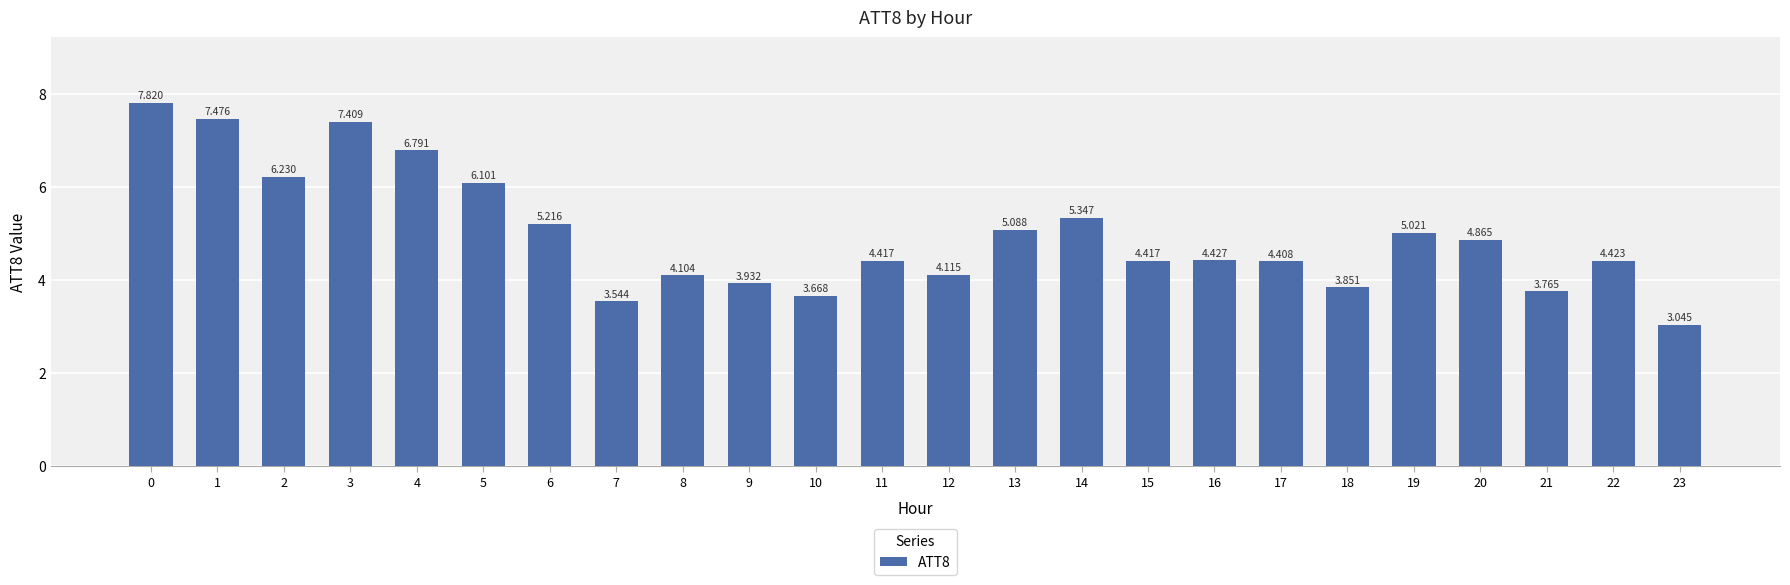

What is the sum of the values at 11 and 19?

9.4